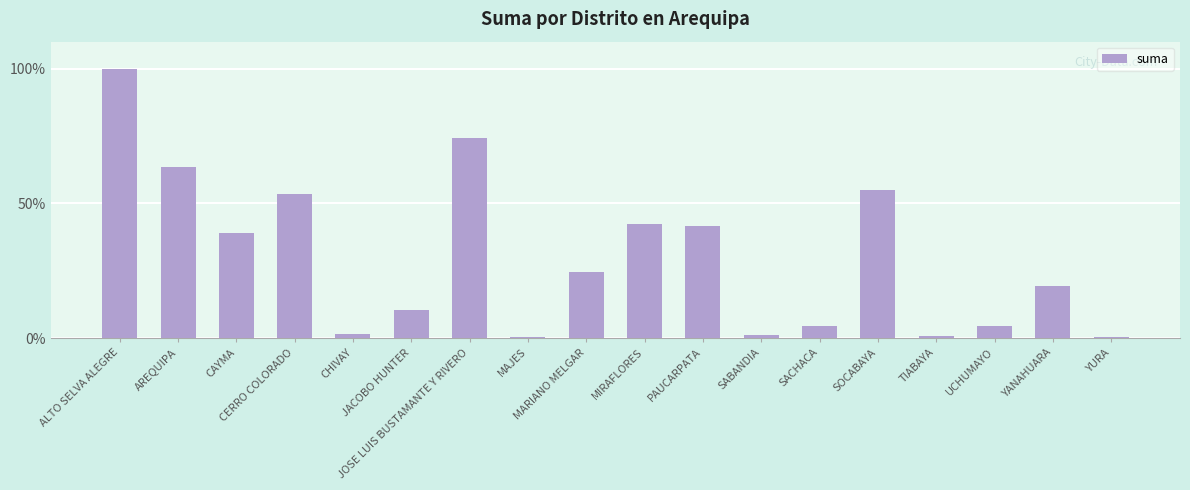

Where does the data first go above 10923?

ALTO SELVA ALEGRE